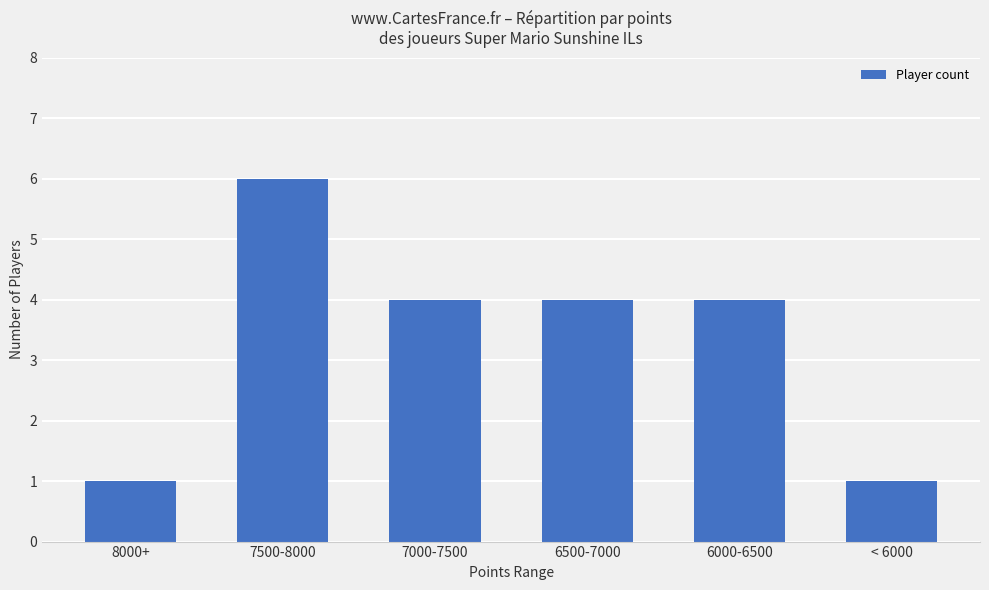

Does the chart contain any negative values?

No